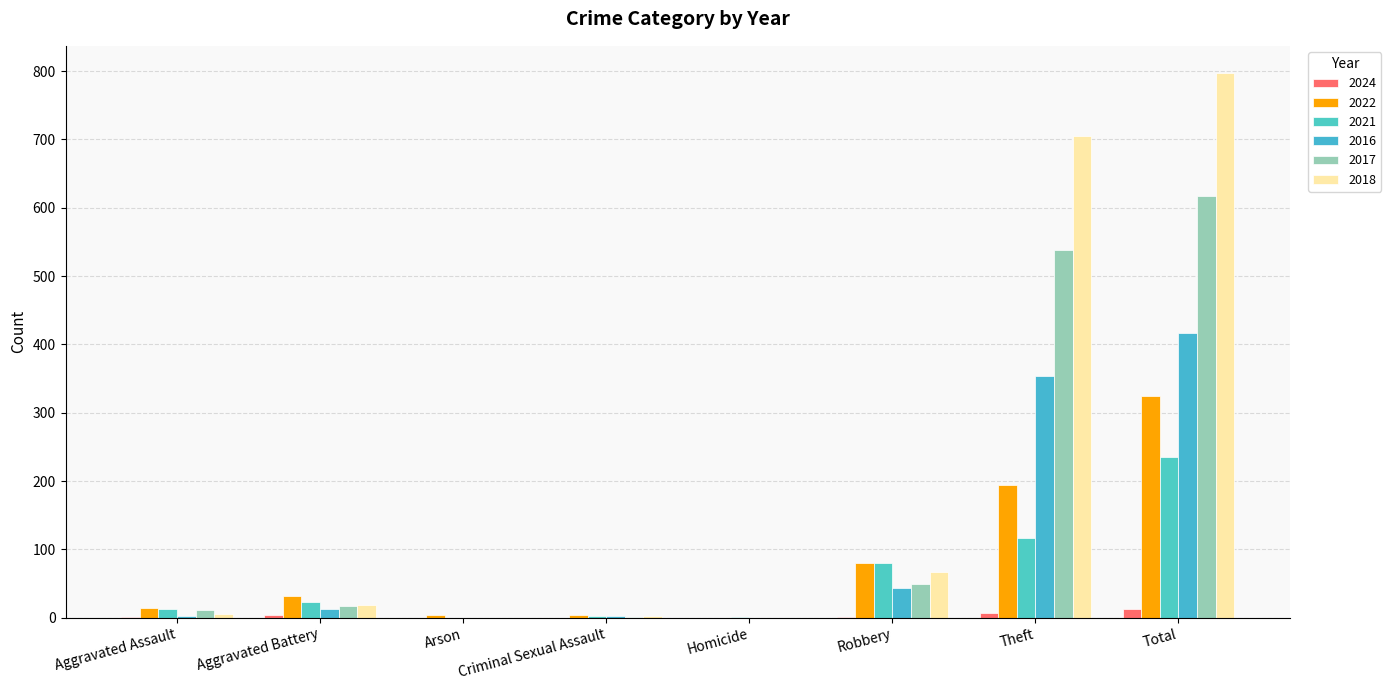

Are the bars horizontal?

No